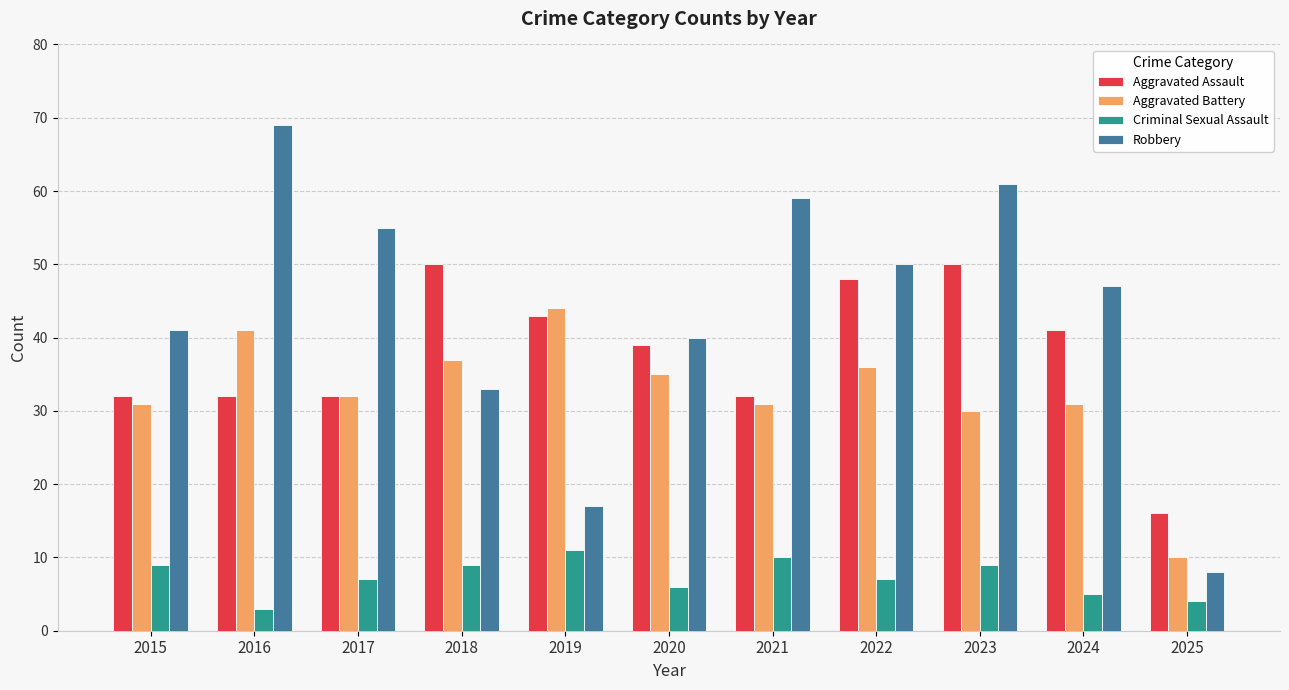

Count the number of data series in this chart.

4